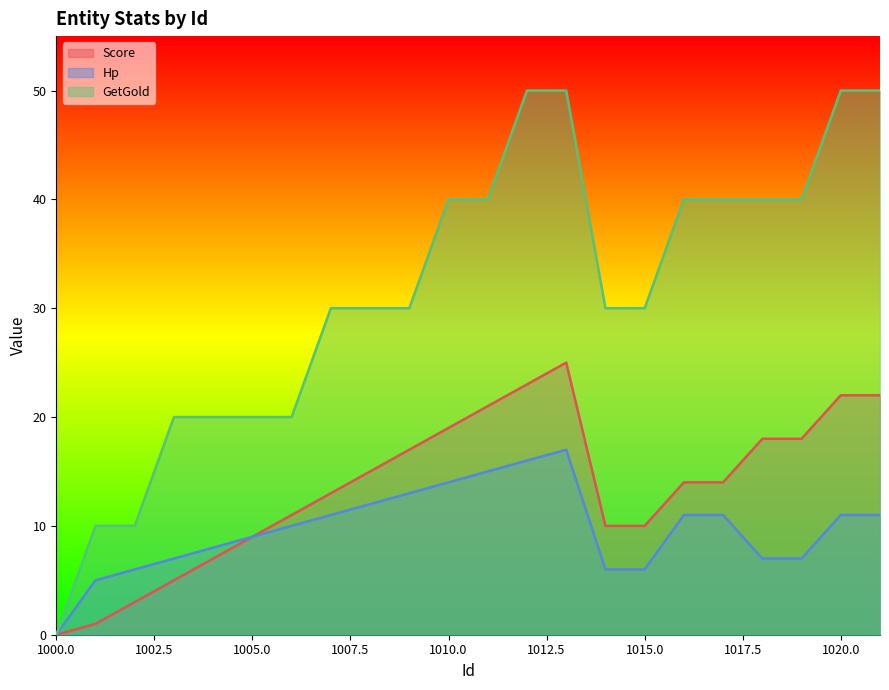

At which category is the sum across all series the highest?

1013